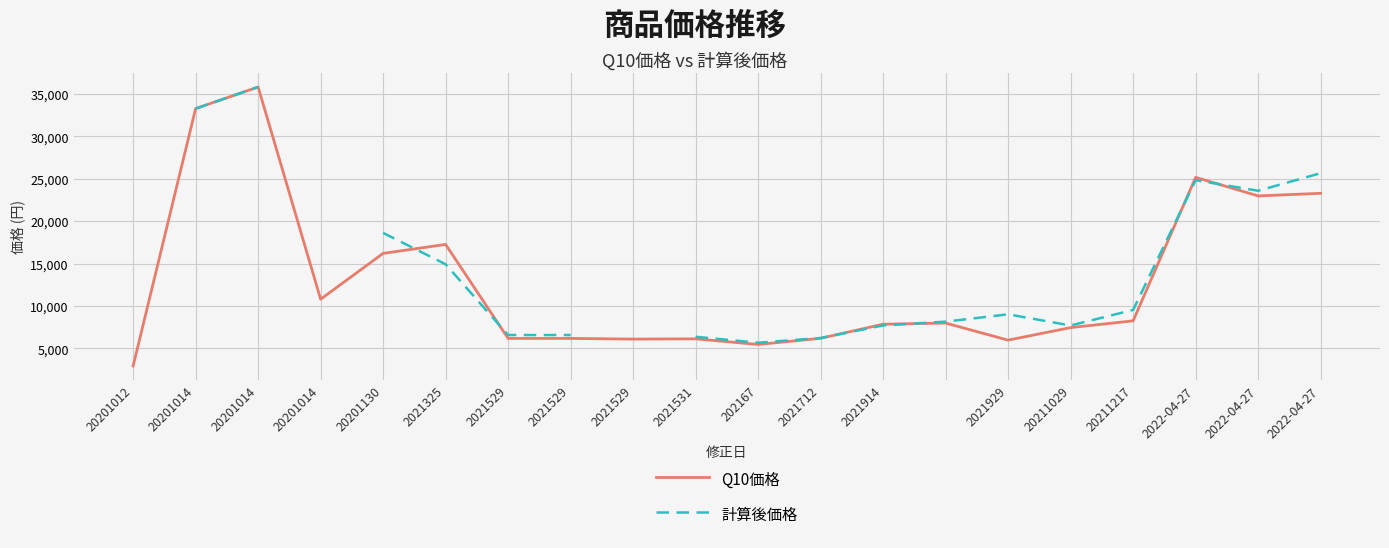

At 20201014, list the series in order from smallest to largest.

Q10価格, 計算後価格